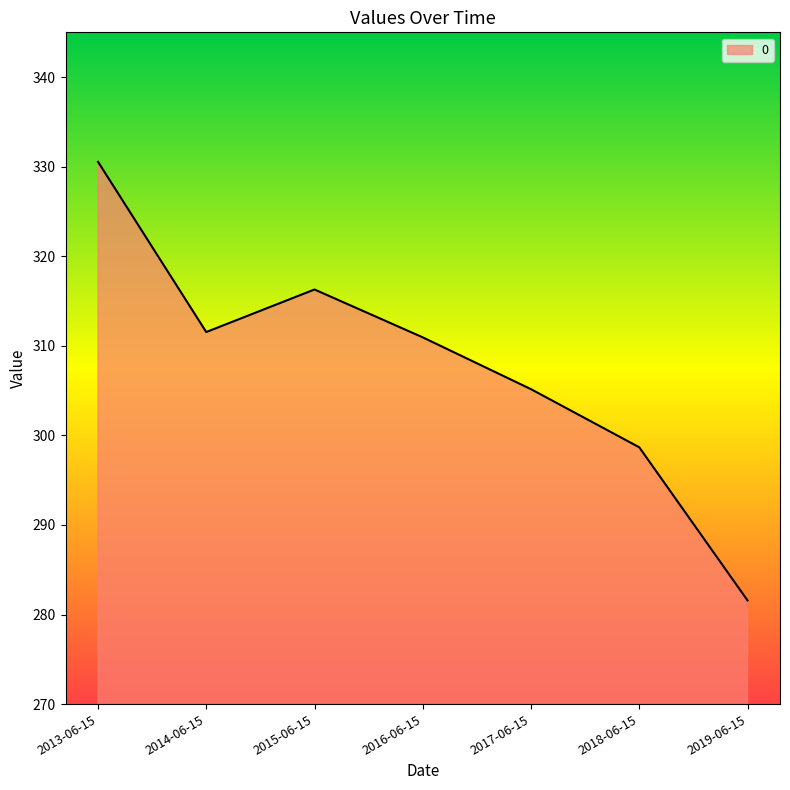

Where does the data first go above 310?

2013-06-15